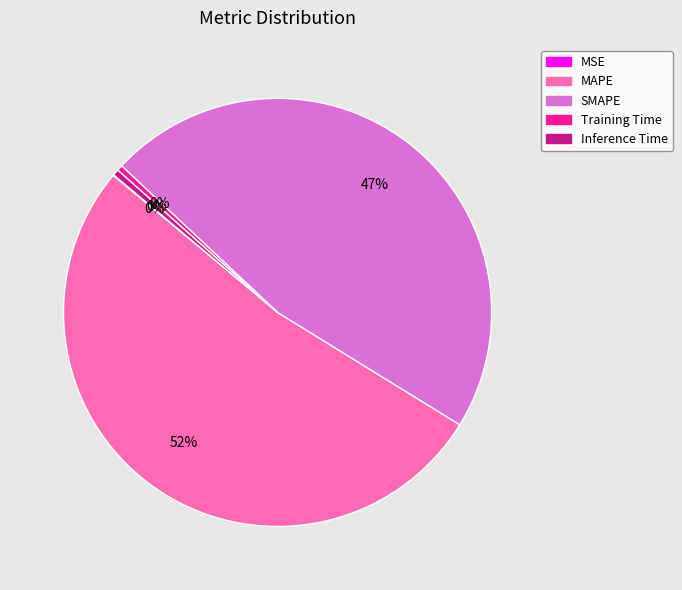

What is the majority slice?

MAPE